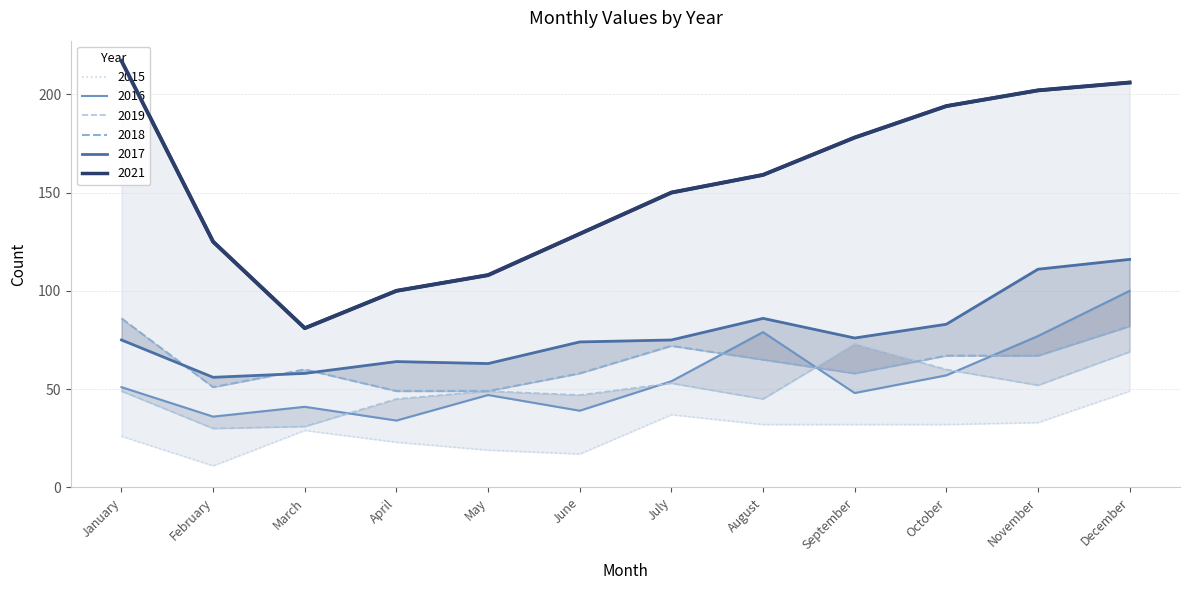

What is the average value of the 2017 series?

78